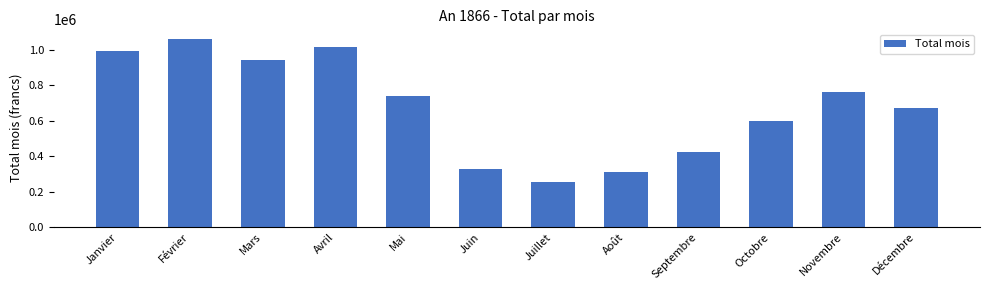

What is the difference between the maximum and minimum values?

808108.1